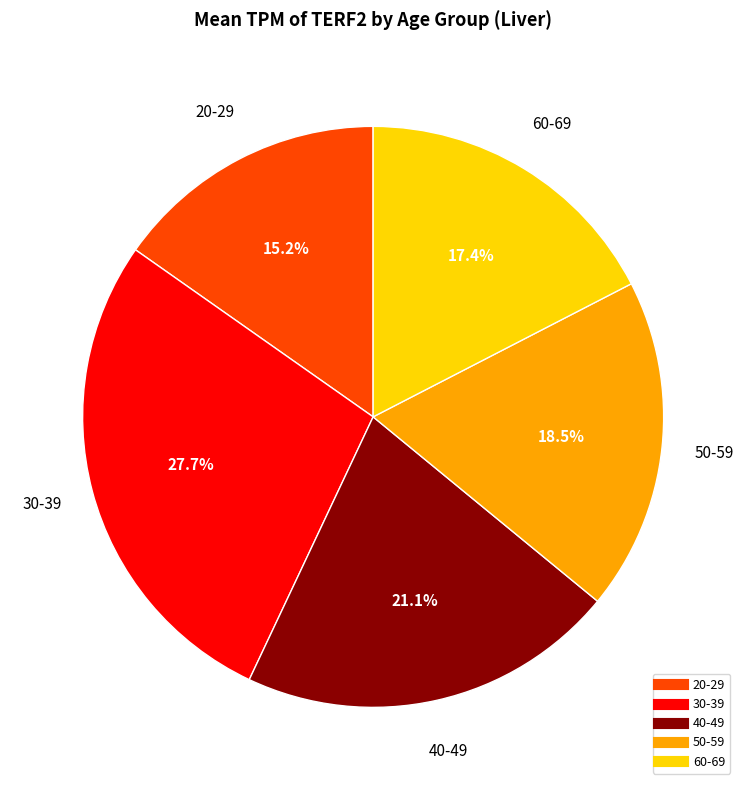

To the nearest percent, what portion does 40-49 represent?

21%